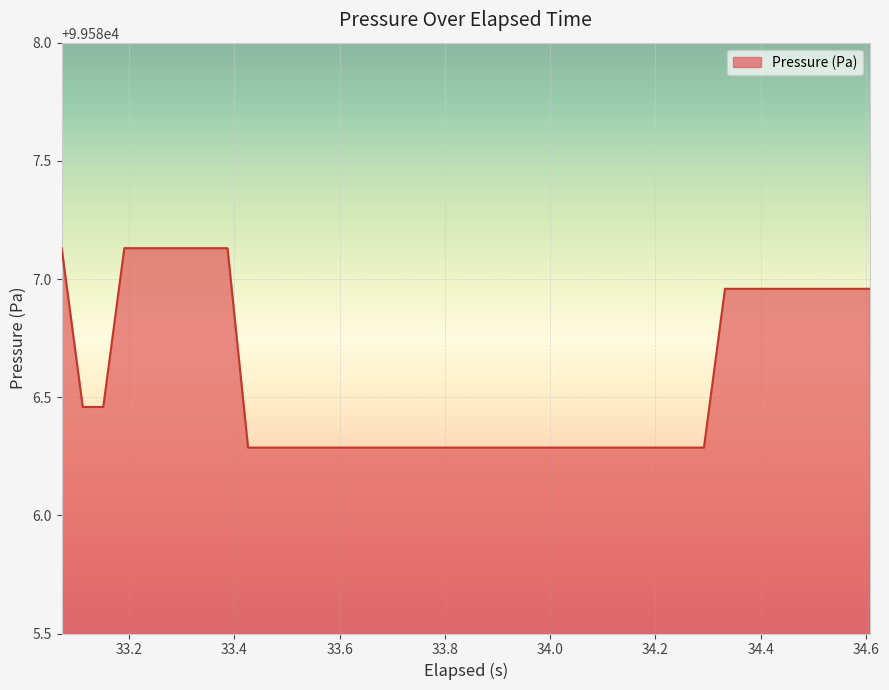

What is the minimum value shown in the chart?

99586.3